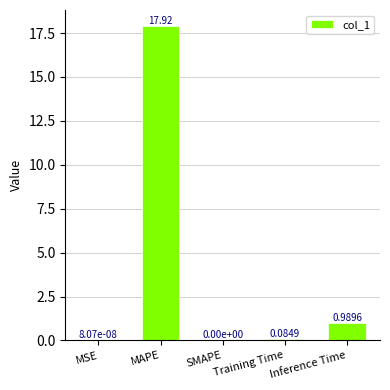

What is the sum of the values at Training Time and MAPE?

18.0